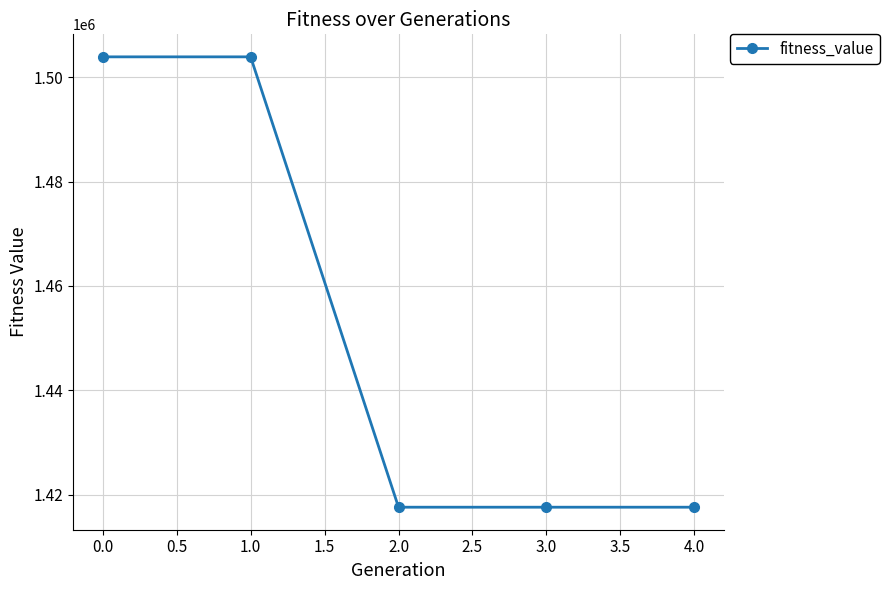

What is the smallest value displayed?

1417628.6